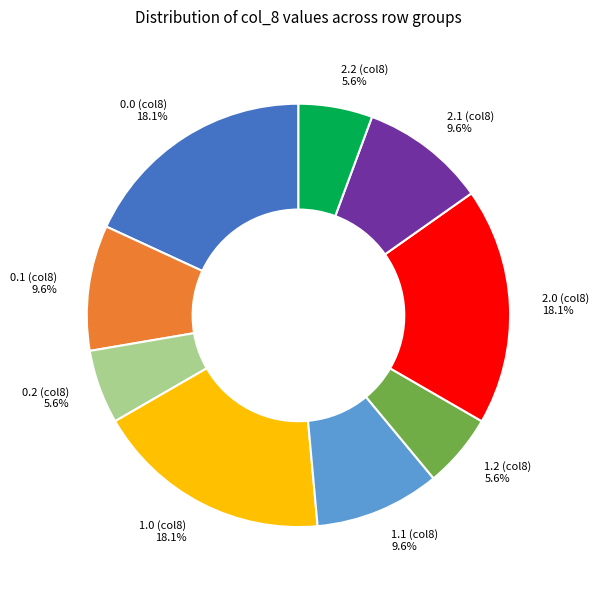

How many slices are in this pie chart?

9